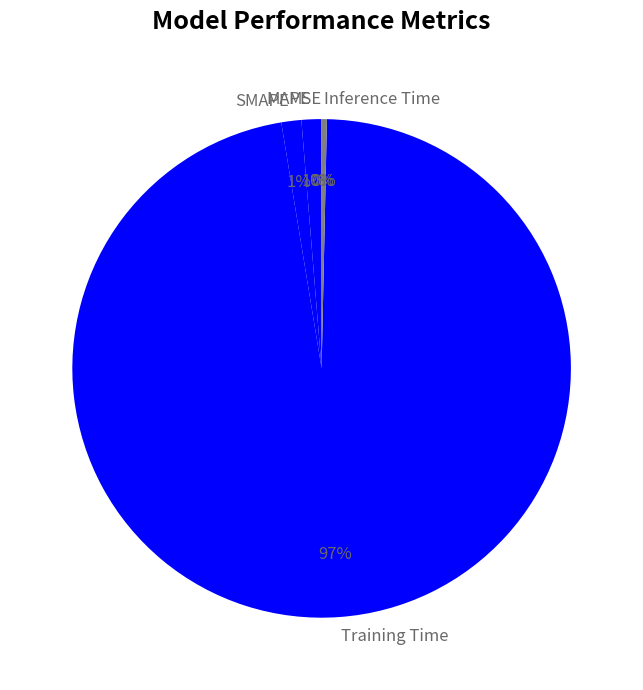

The SMAPE slice represents 11% of the pie. True or false?

False